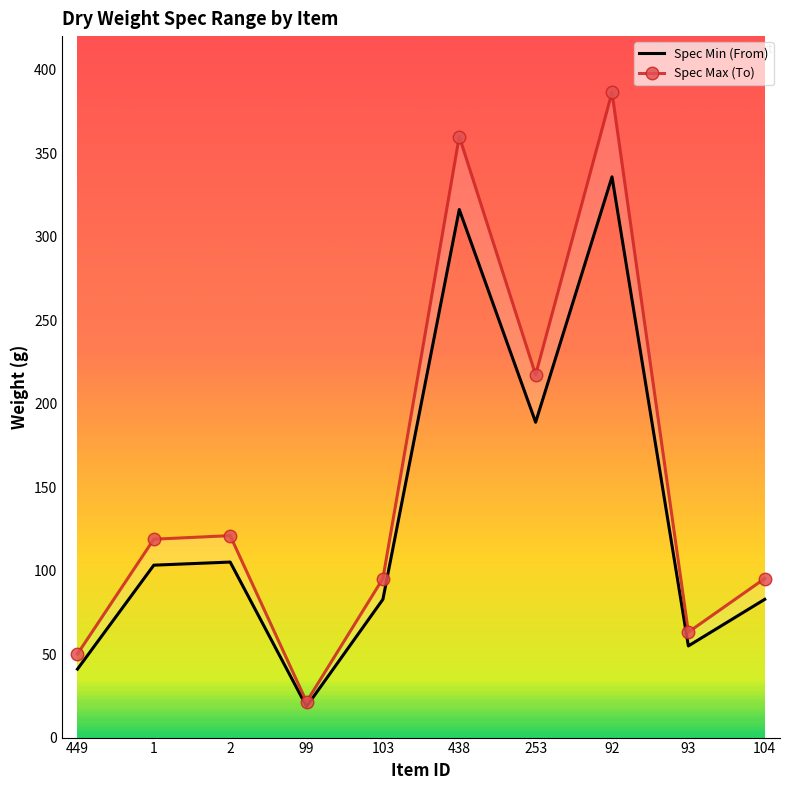

Which category has the highest value in the Spec Max (To) series?

92